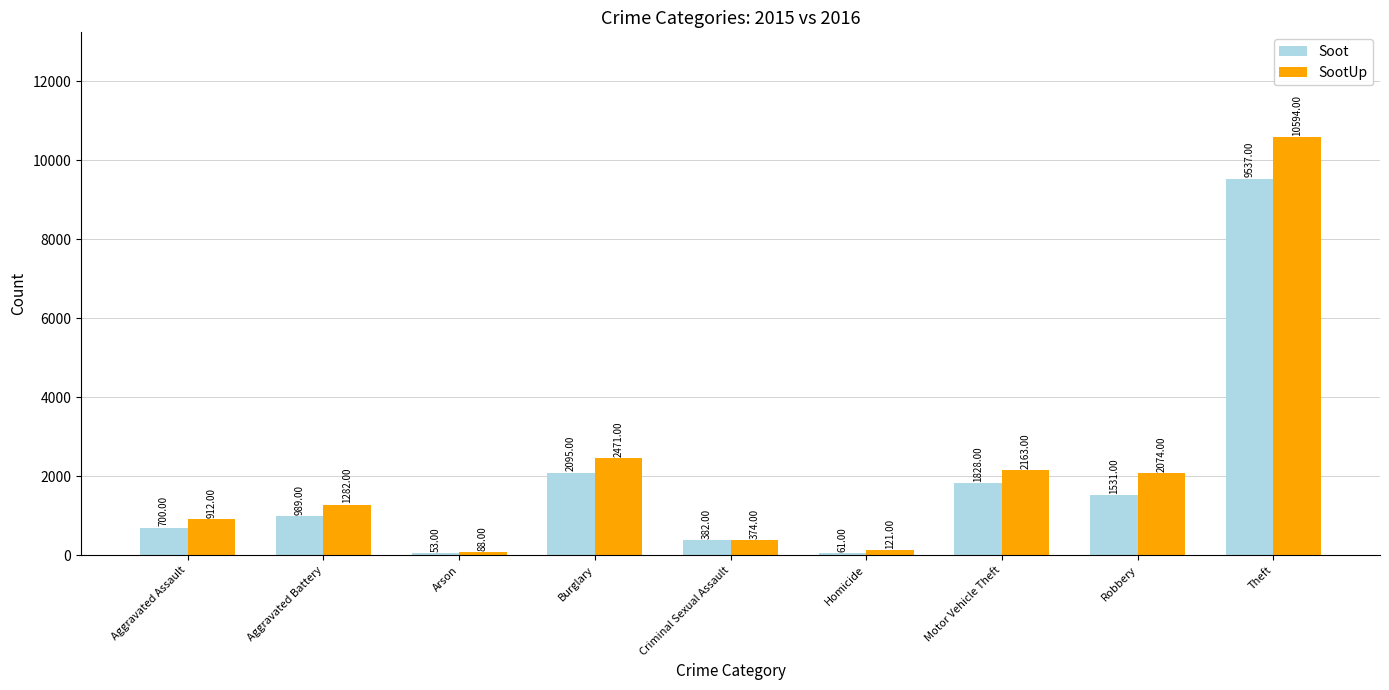

What is the sum of the SootUp values at Arson and Robbery?

2162